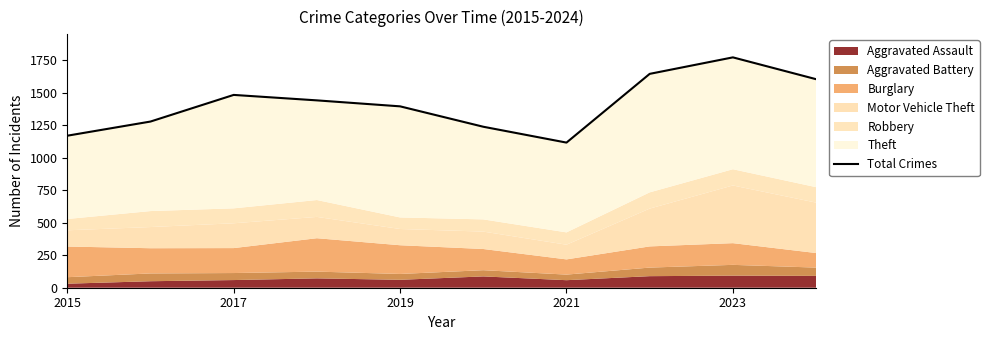

The value at 2021 is 1998. True or false?

False